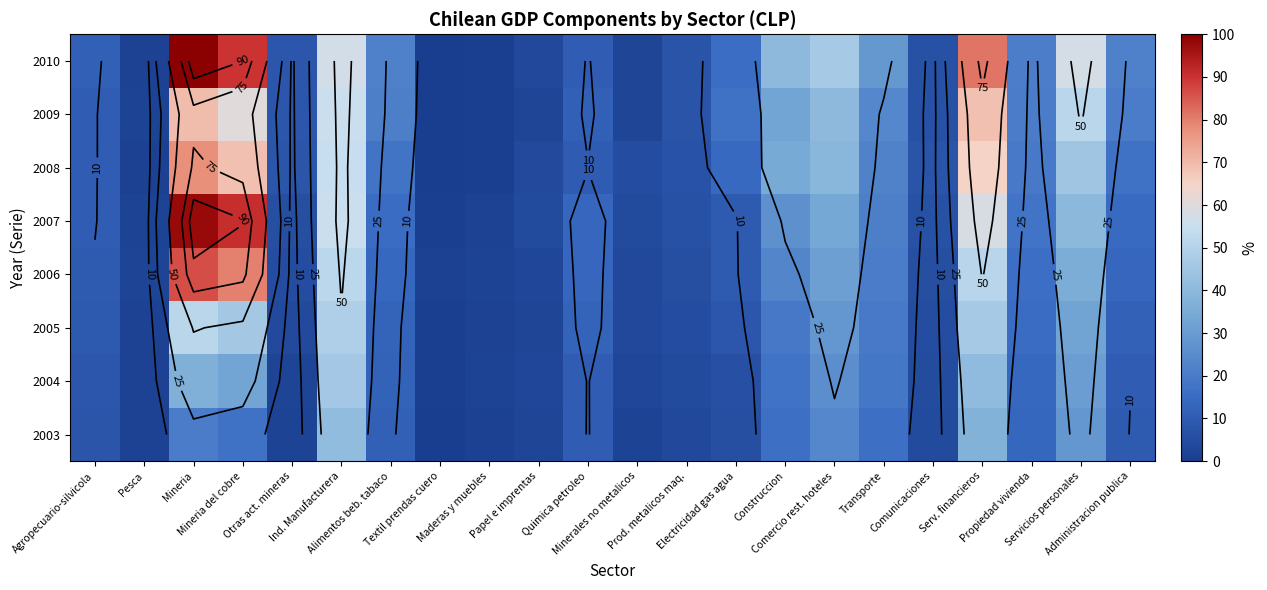

Rank the series at Serv. financieros from highest to lowest value.

2010, 2009, 2008, 2007, 2006, 2005, 2004, 2003